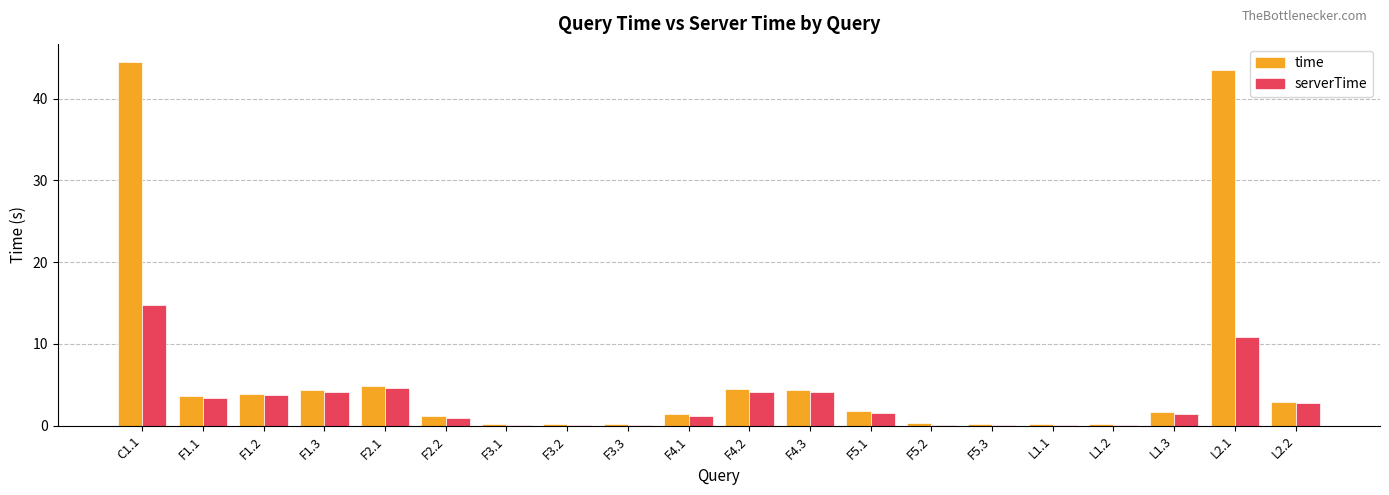

How many groups of bars are there?

20